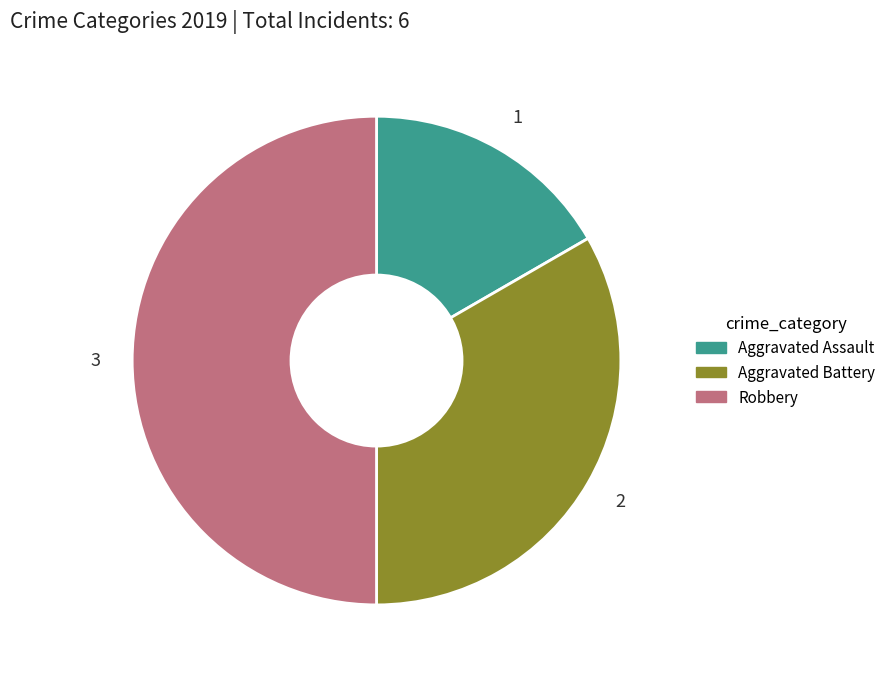

Is Aggravated Battery the majority of the pie?

No